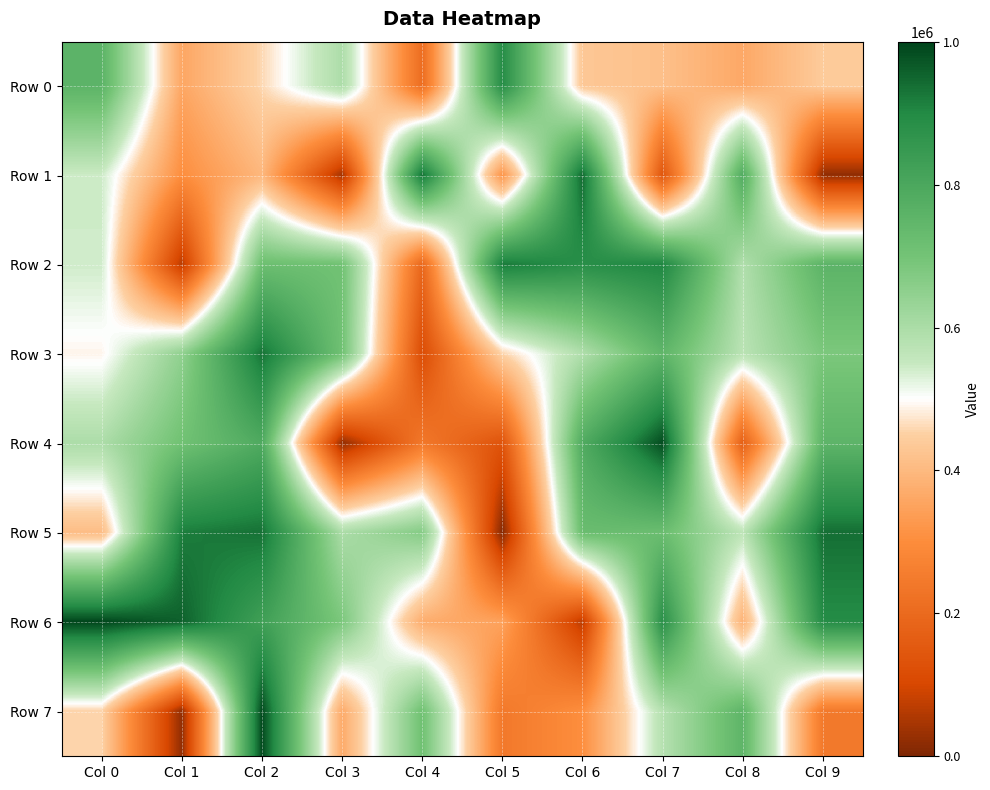

What is the minimum value shown in the chart?

7346